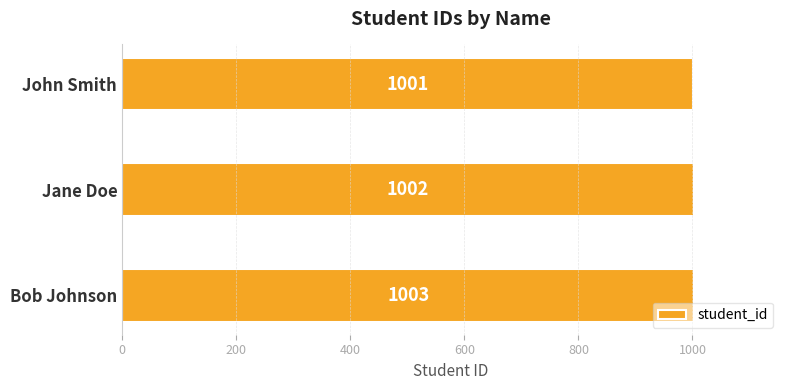

List the labels in order of value, smallest first.

John Smith, Jane Doe, Bob Johnson